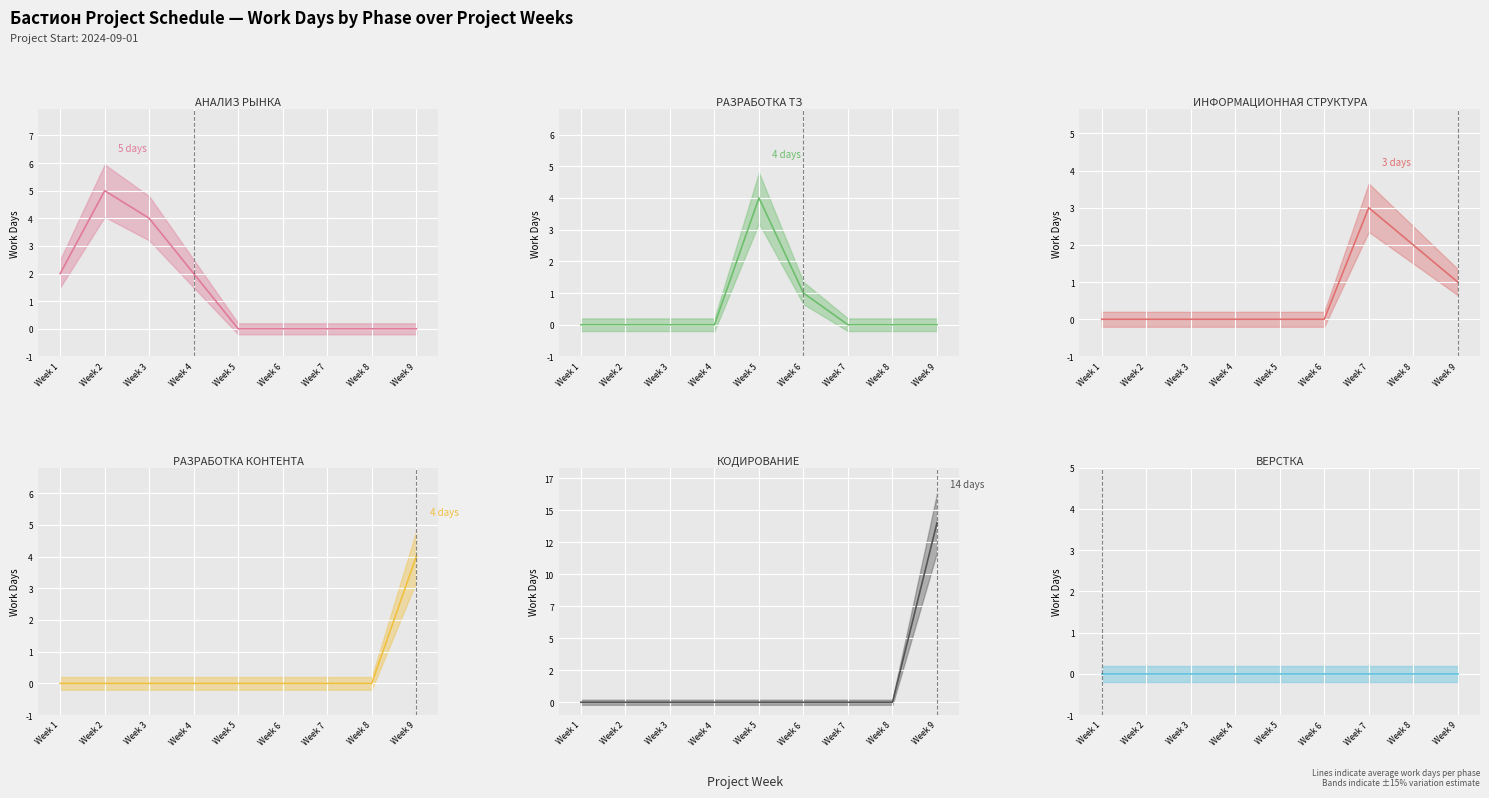

What is the difference between the highest and lowest values at Week 4?

2